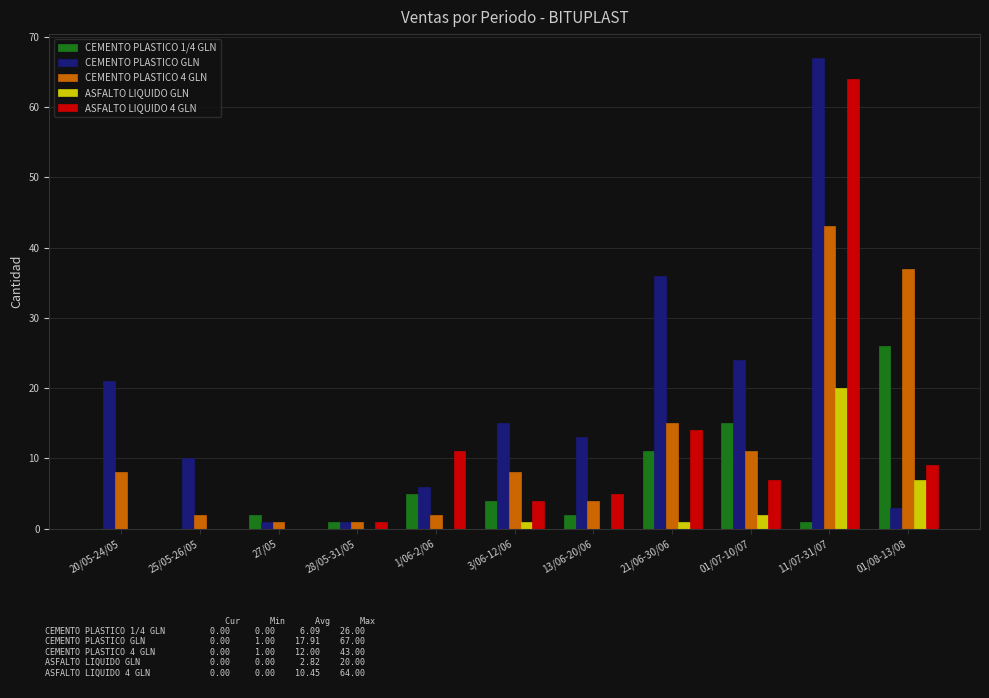

What is the difference between the ASFALTO LIQUIDO GLN values at 01/07-10/07 and 1/06-2/06?

2